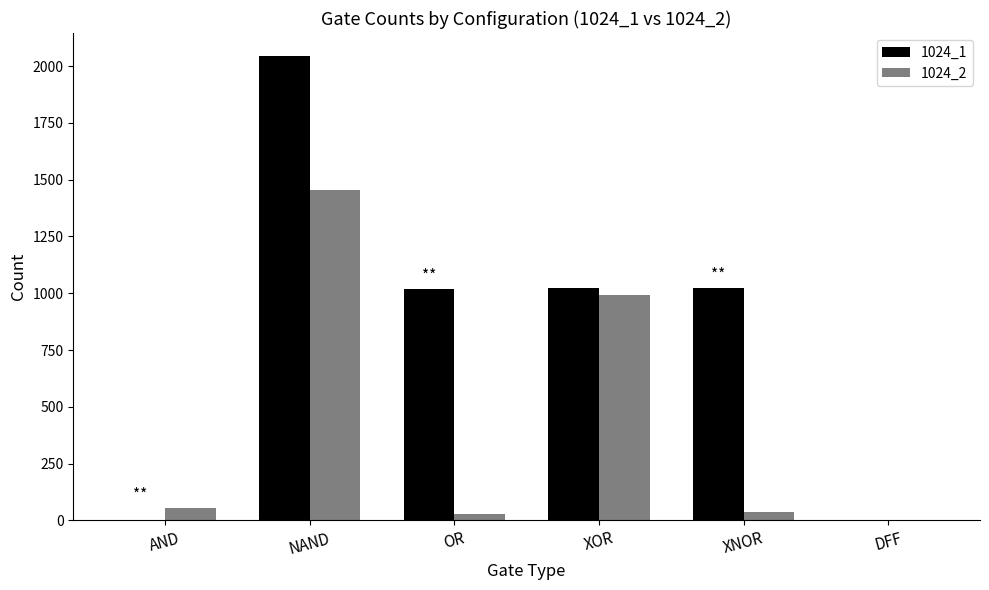

Which category has the highest value in the 1024_2 series?

NAND